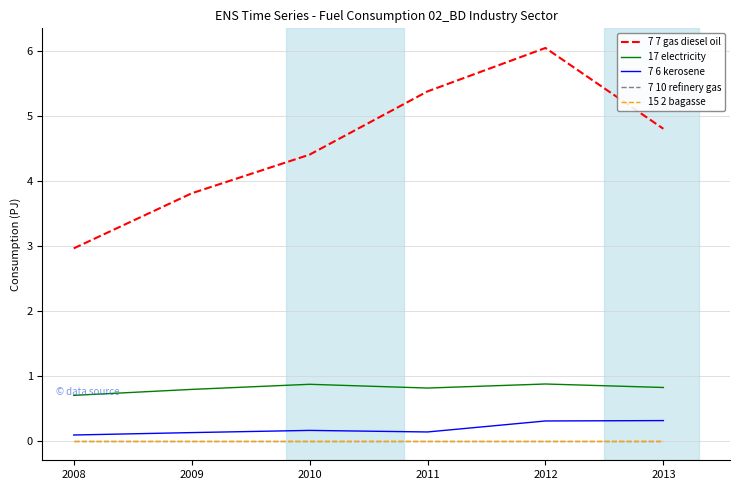

Rank the series by their maximum value, from lowest to highest.

7 10 refinery gas, 15 2 bagasse, 7 6 kerosene, 17 electricity, 7 7 gas diesel oil